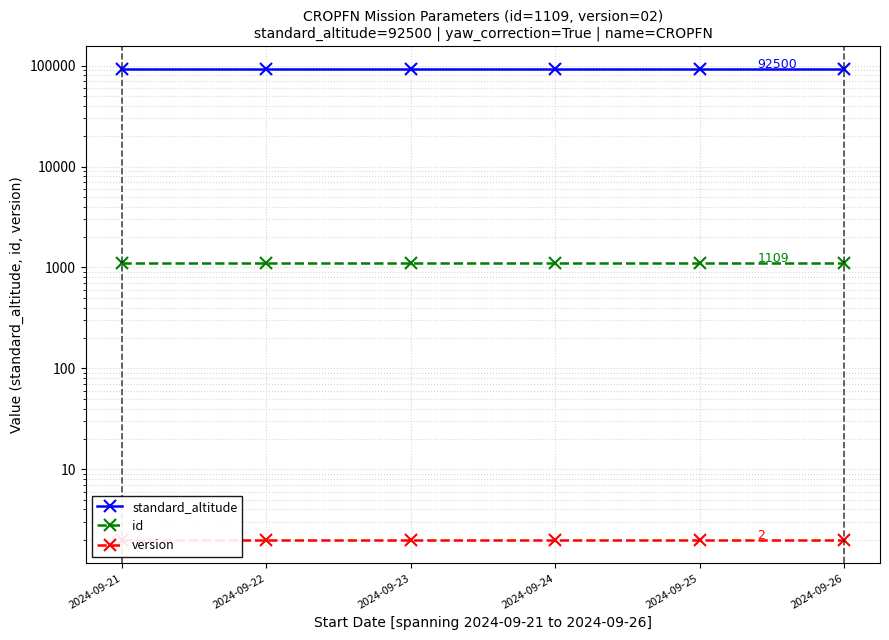

At how many categories does at least one series exceed 5815?

6